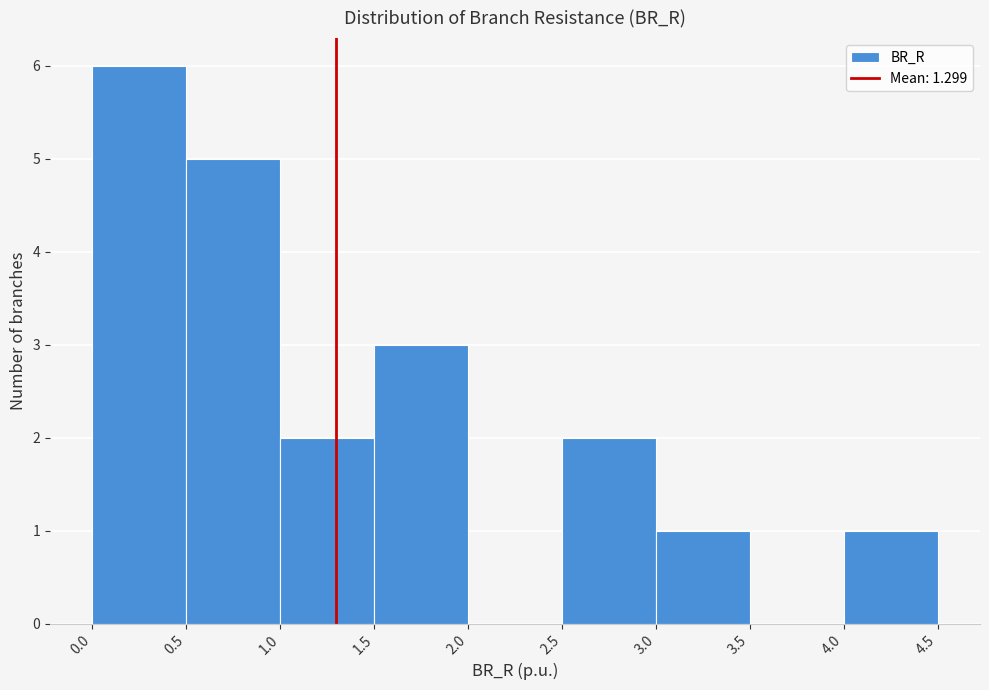

Reading left to right, list every bar in this chart as the range it spans on the x-axis followed by its height. The values are not printed on the chart, so give them approximately, as read against the axis.

0.0 to 0.5: 6
0.5 to 1.0: 5
1.0 to 1.5: 2
1.5 to 2.0: 3
2.0 to 2.5: 0
2.5 to 3.0: 2
3.0 to 3.5: 1
3.5 to 4.0: 0
4.0 to 4.5: 1